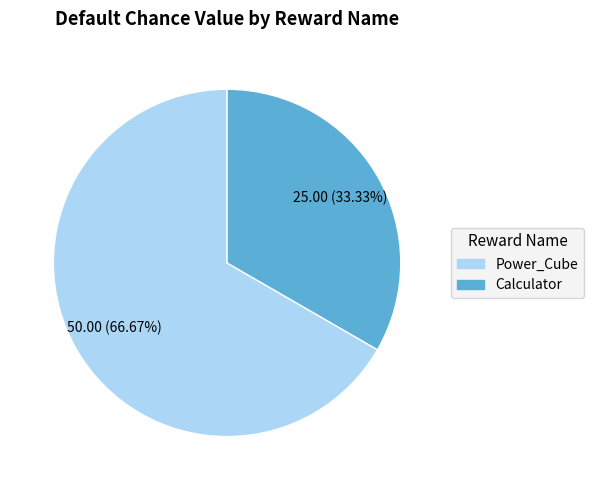

The Calculator slice represents 33% of the pie. True or false?

True